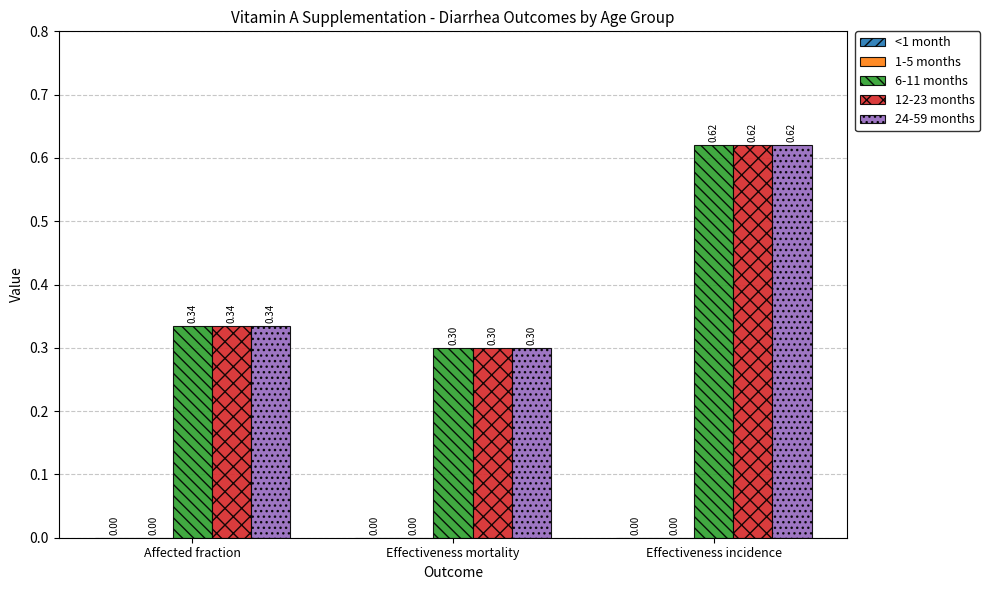

What is the label of the 1st bar from the left?

Affected fraction